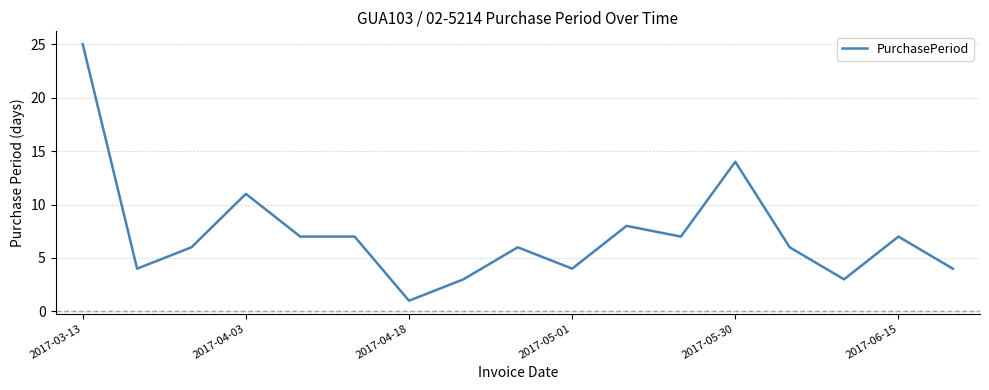

Is this an area chart (filled region under the line)?

No